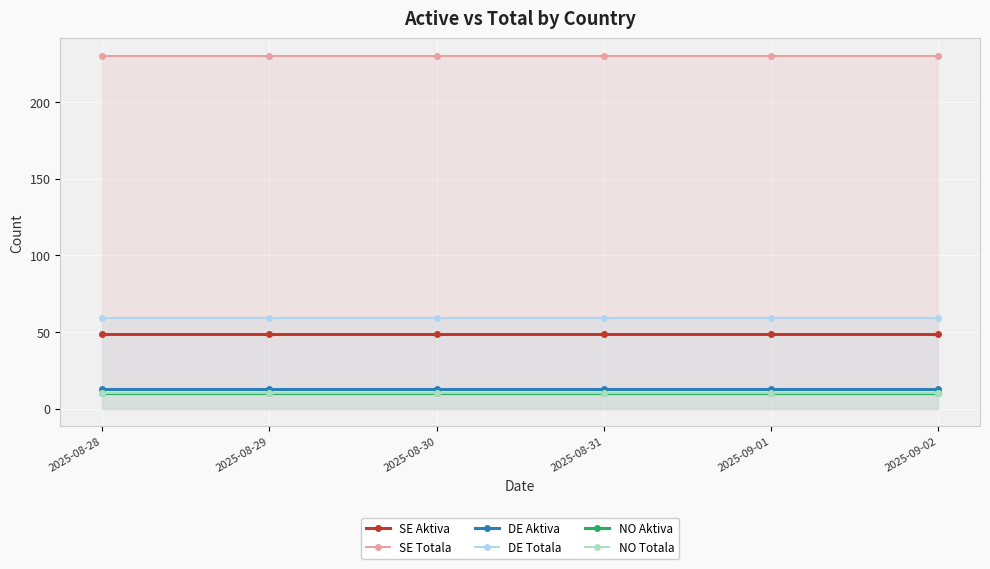

What is the highest value of the DE Aktiva series?

13